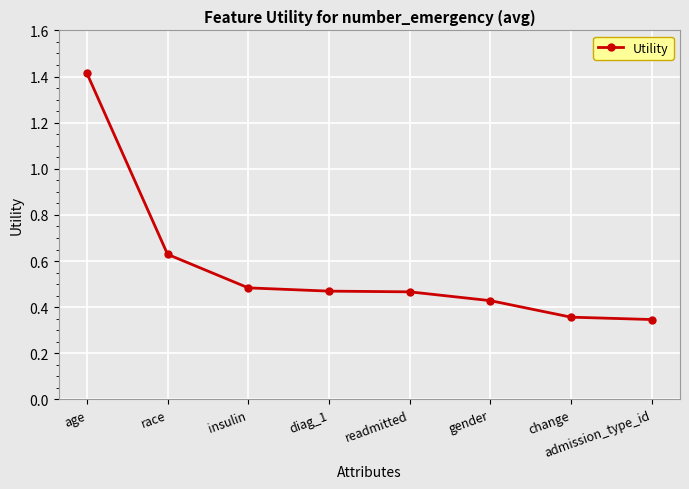

How many values are between 0 and 1?

7